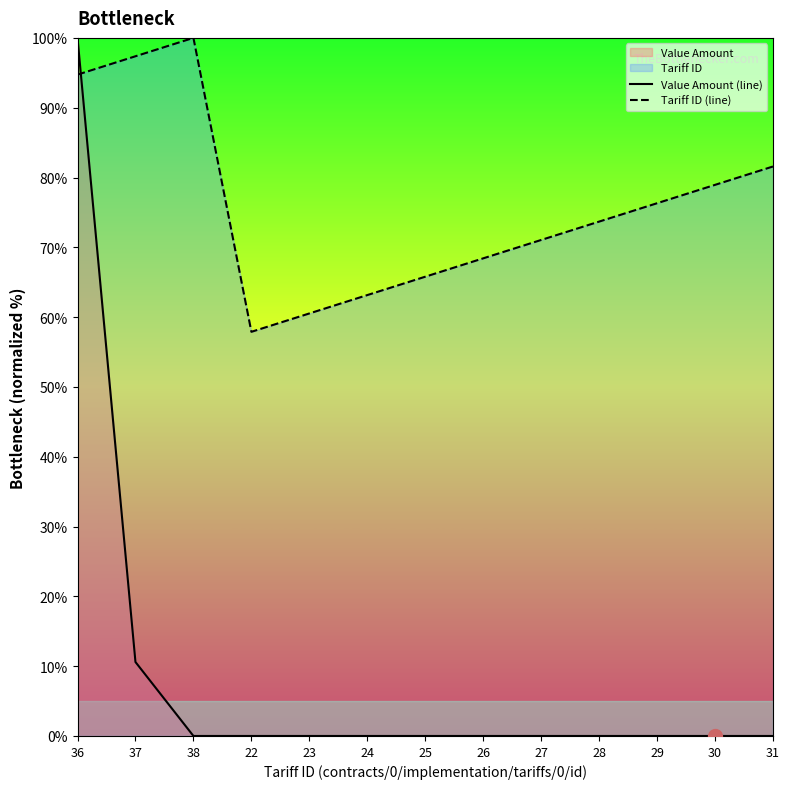

At how many categories does at least one series exceed 54?

13